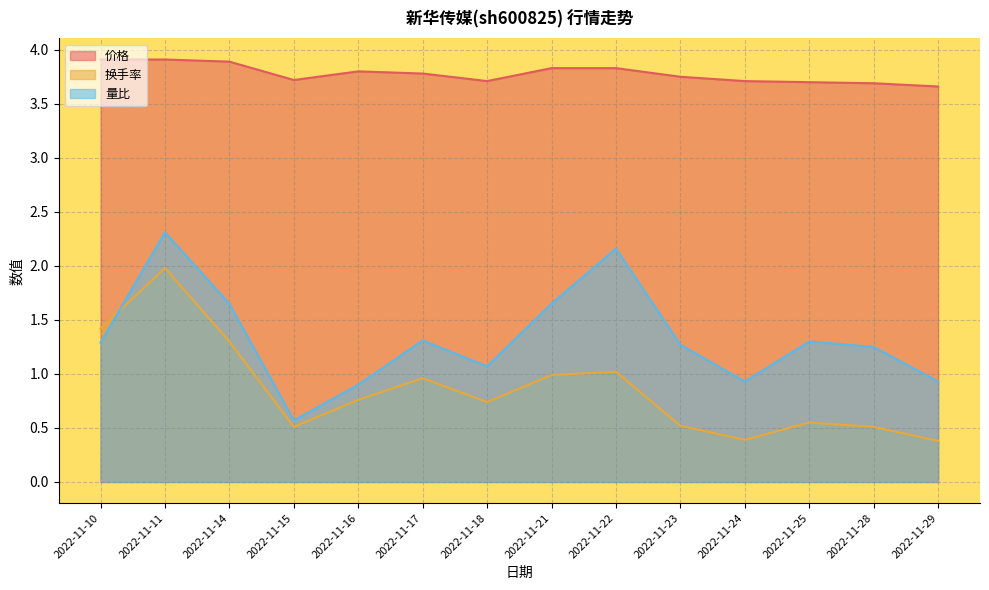

What is the sum of the 价格 values at 2022-11-23 and 2022-11-21?

7.6